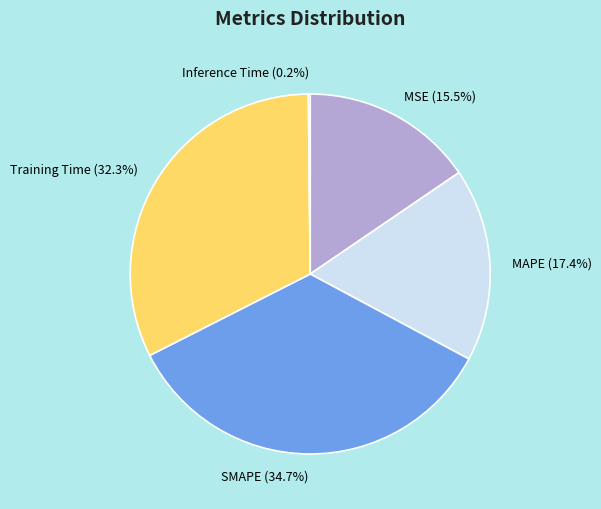

What portion of the pie excludes MSE (15.5%)?

84.5%